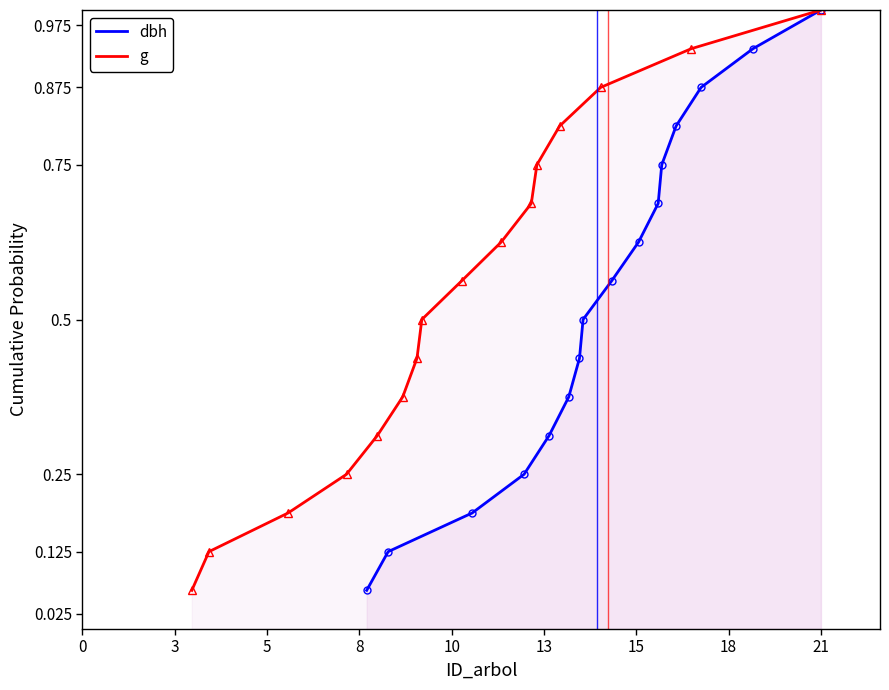

At how many categories does at least one series exceed 0?

16